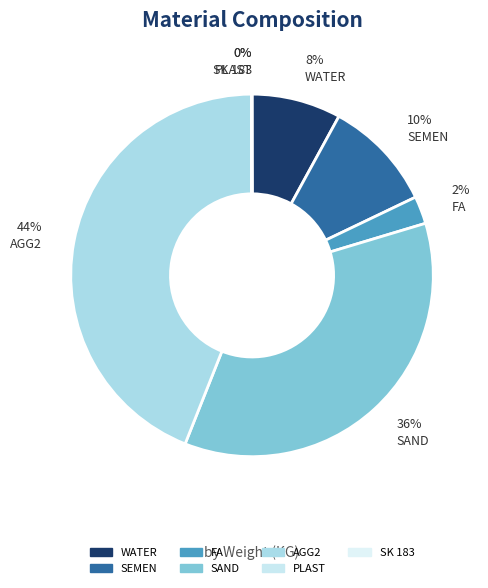

How many slices are in this pie chart?

7